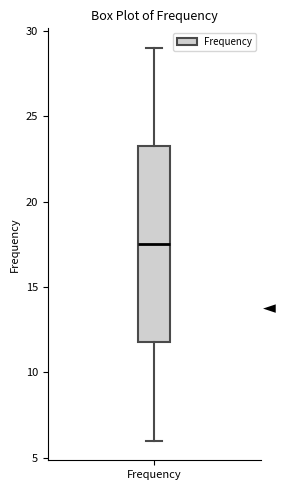

Read this box plot against the y-axis: the position of the median line, the range covered by the box, and the ends of both whiskers. The values are not printed on the chart, so give them approximately, as read against the axis.

median 17.5, box 12.0 to 23.5, whiskers 6.0 to 29.0